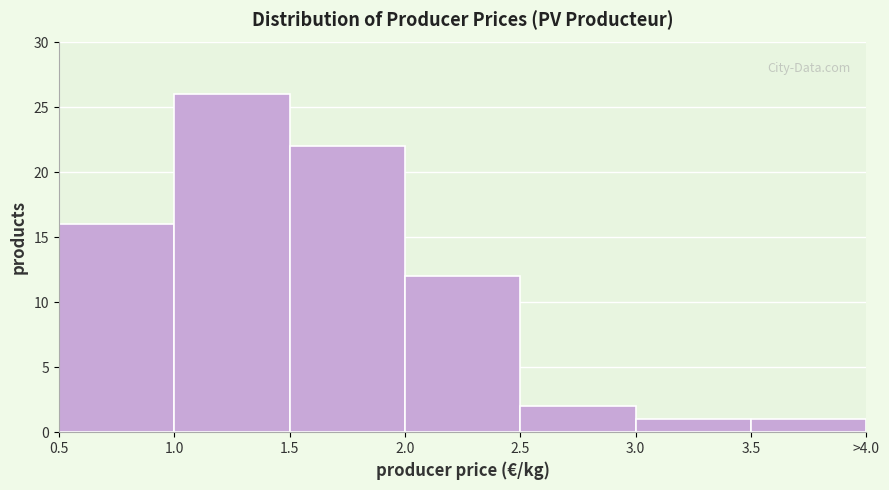

Reading left to right, extract all data points from this chart.

16	26	22	12	2	1	1